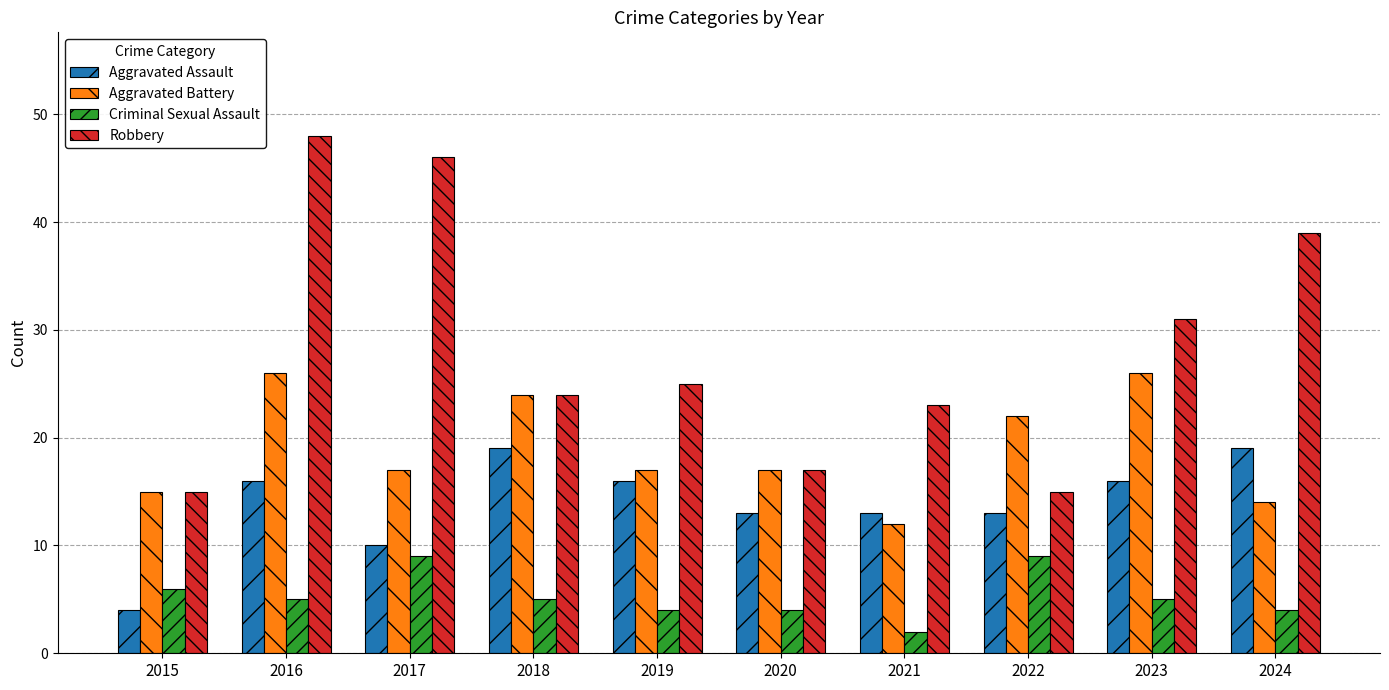

Rank the series by their maximum value, from highest to lowest.

Robbery, Aggravated Battery, Aggravated Assault, Criminal Sexual Assault